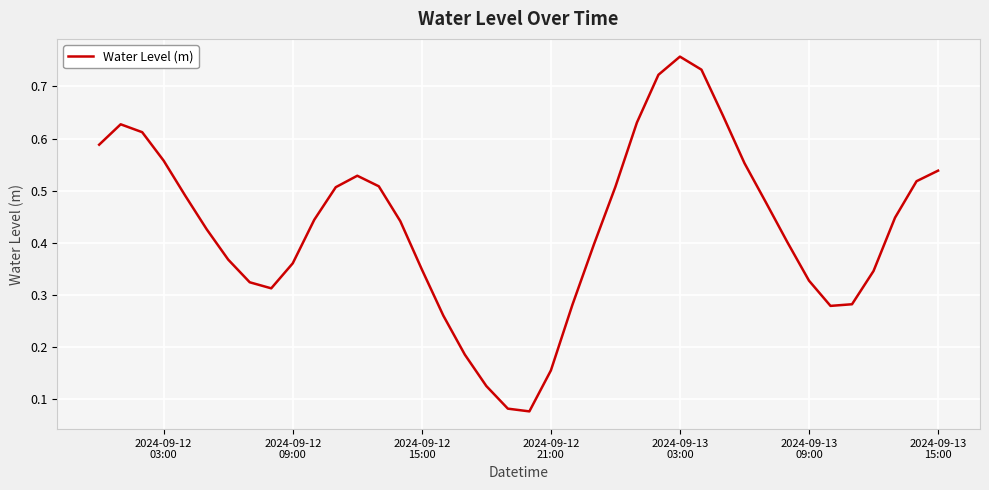

Is this an area chart (filled region under the line)?

No